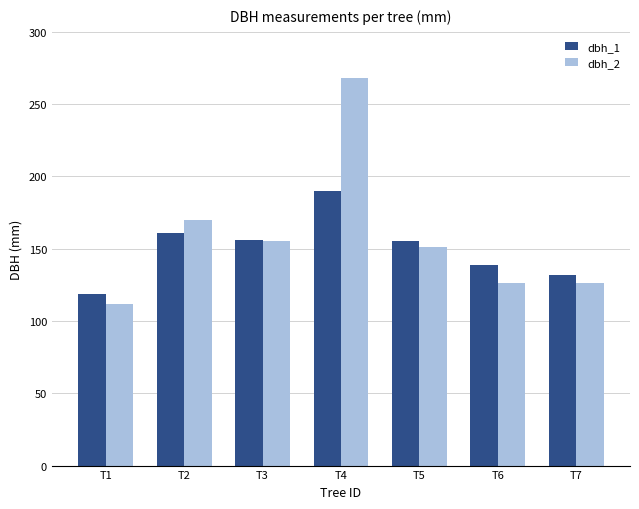

Is the value of dbh_2 at T7 greater than the value of dbh_1 at T2?

No